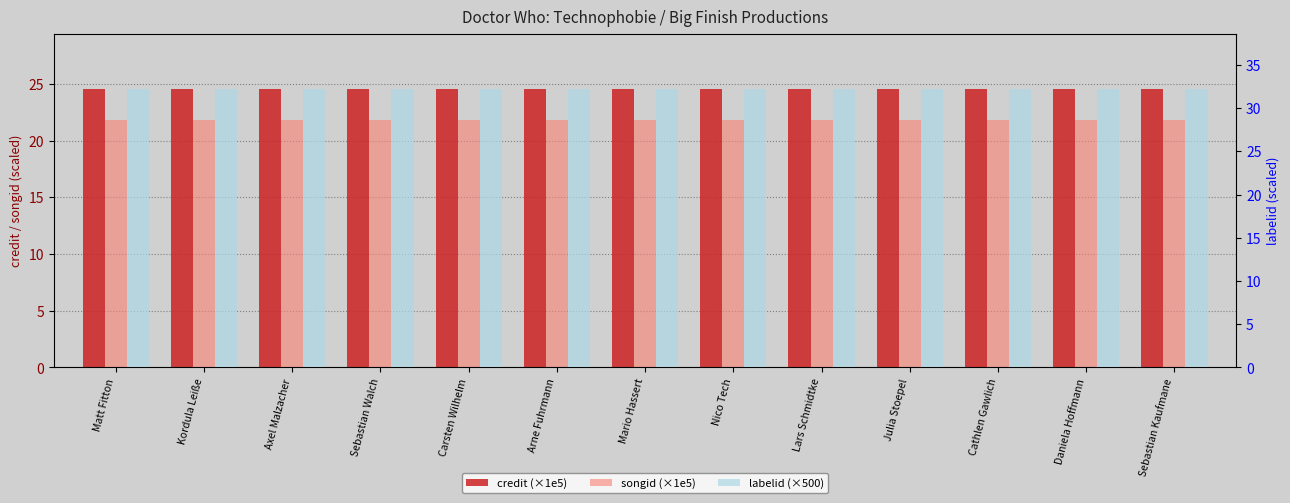

Which series has the largest total across all categories?

labelid (×500)